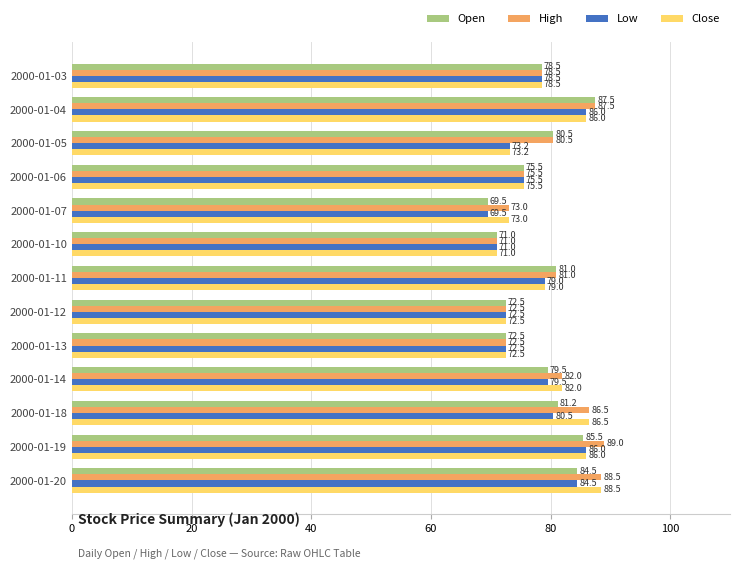

Which label corresponds to the smallest value in the chart?

2000-01-07